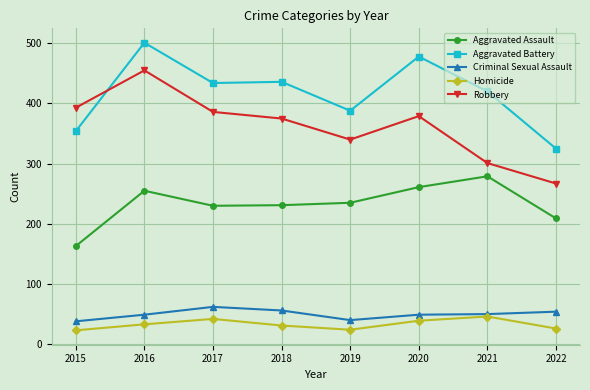

How many series are shown in this chart?

5